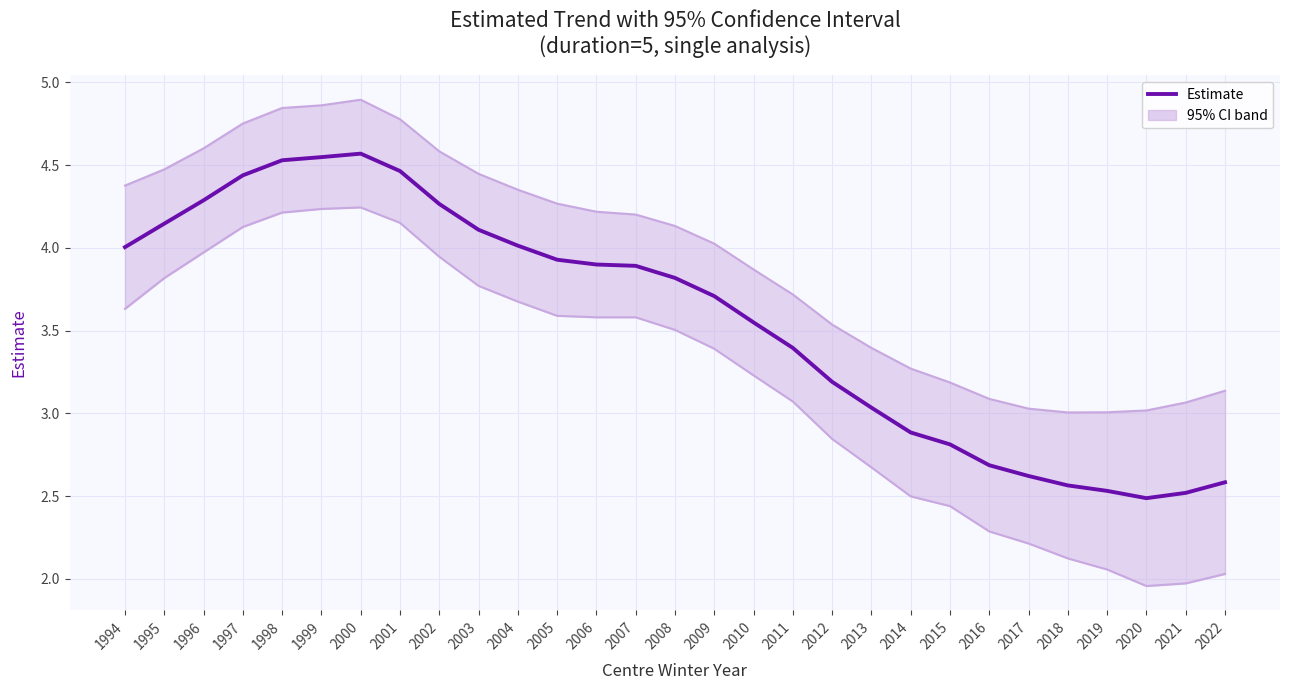

What is the value of the UCL point at the 17th from the left?

3.9